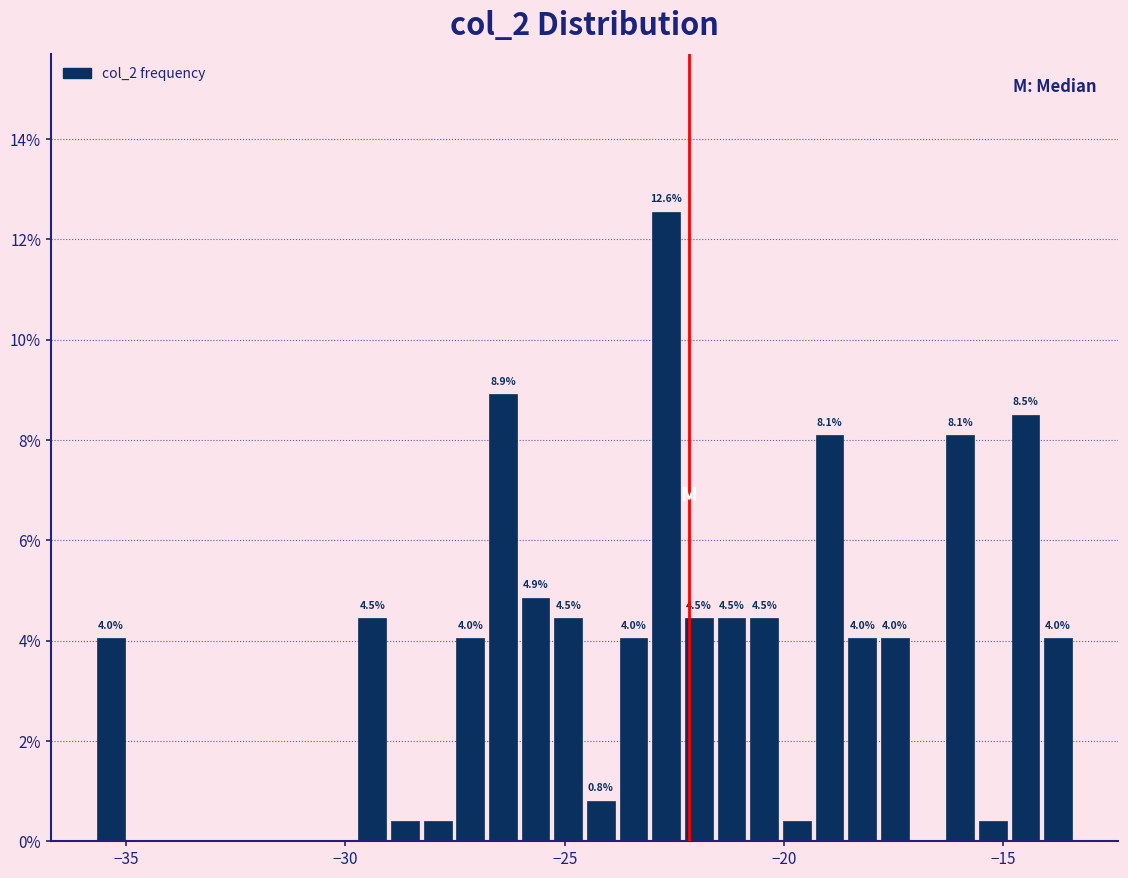

Read against the x-axis, roughly where is the centre of the tallest bar?

-22.5